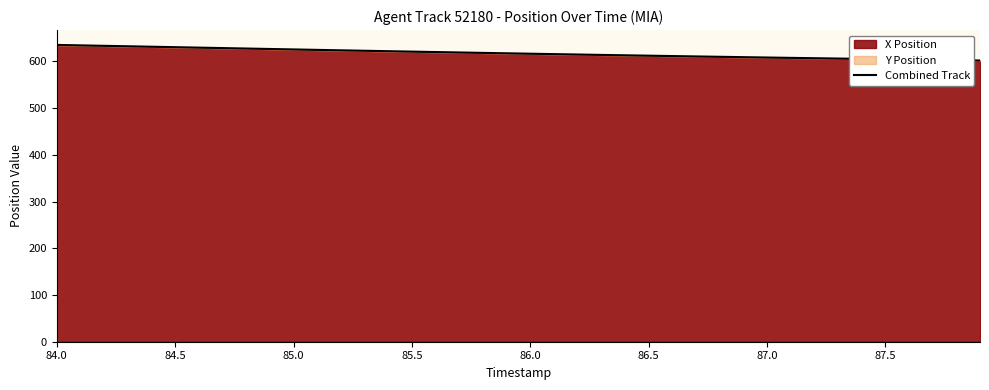

What is the greatest value displayed?

635.1